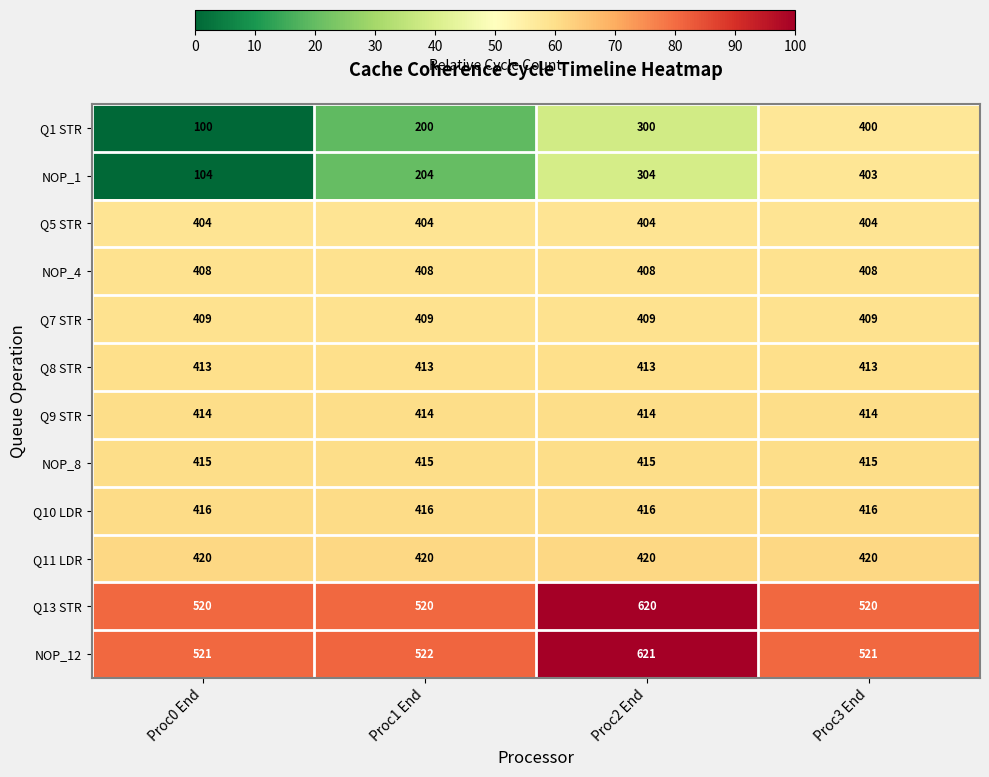

What is the sum of the NOP_12 values at Proc2 End and Proc0 End?

1142